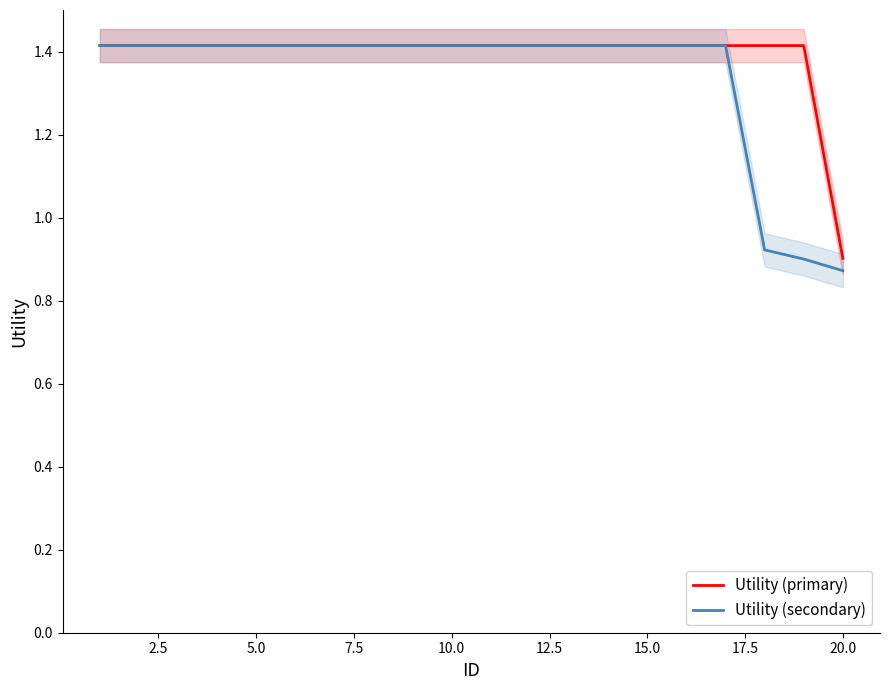

Where is Utility (primary) nearest to the value 1?

20.0